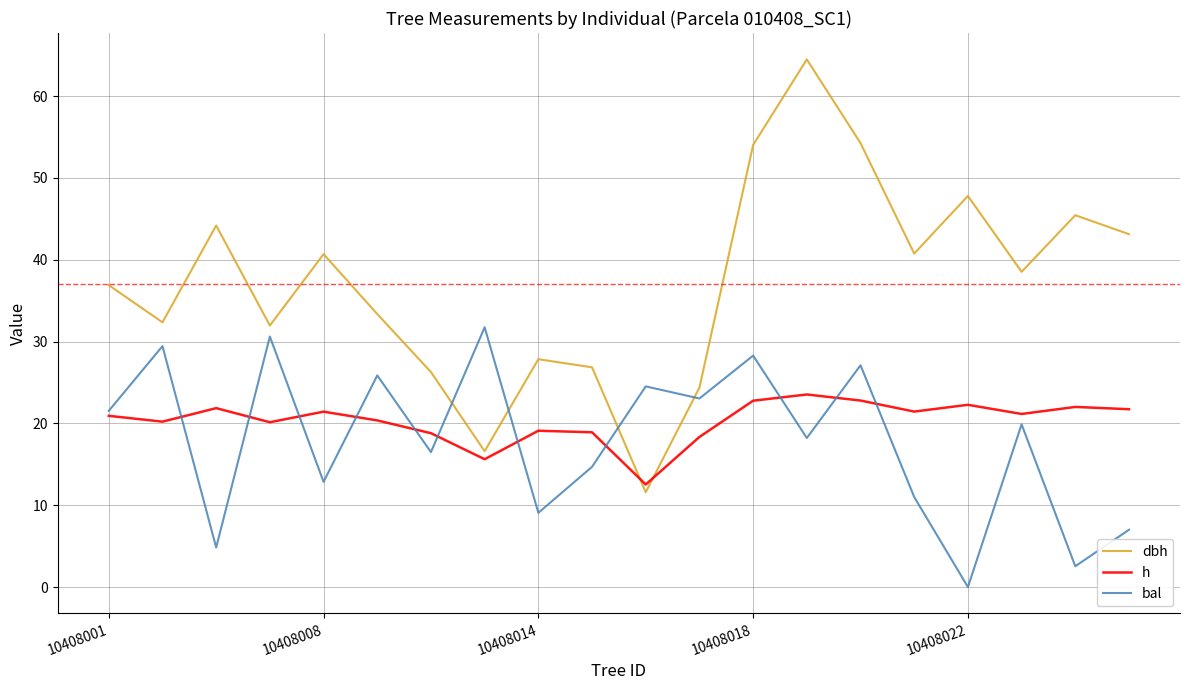

Rank the series by their maximum value, from lowest to highest.

h, bal, dbh